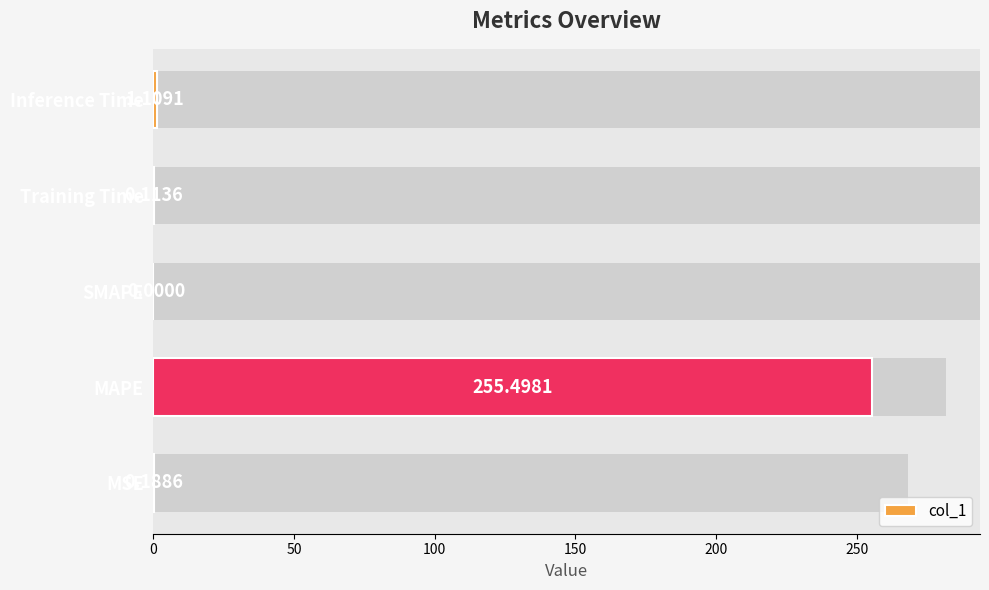

What is the value of the 4th bar from the left?

0.1